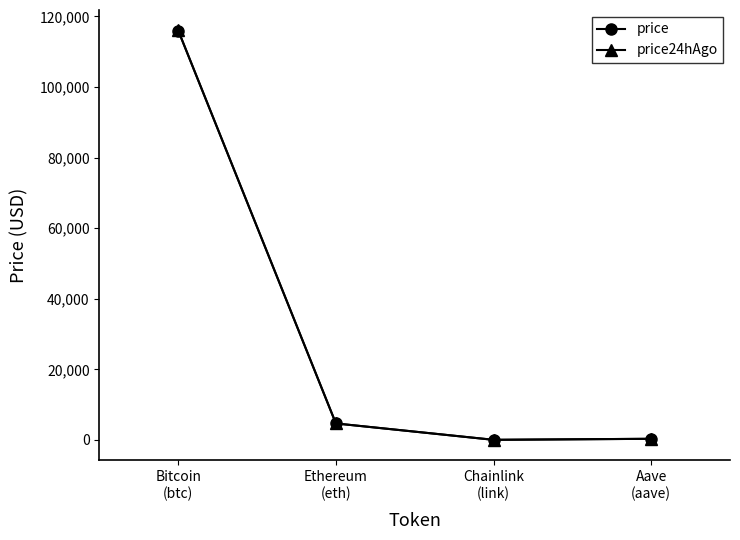

Which series has the widest spread of values?

price24hAgo